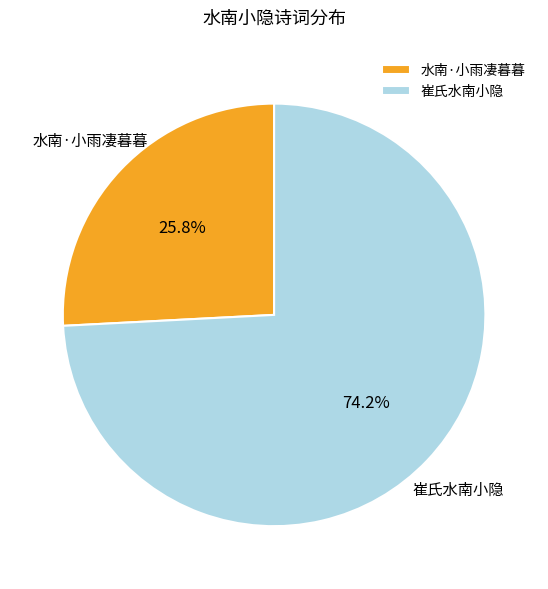

Which slice is the smallest?

水南·小雨凄暮暮